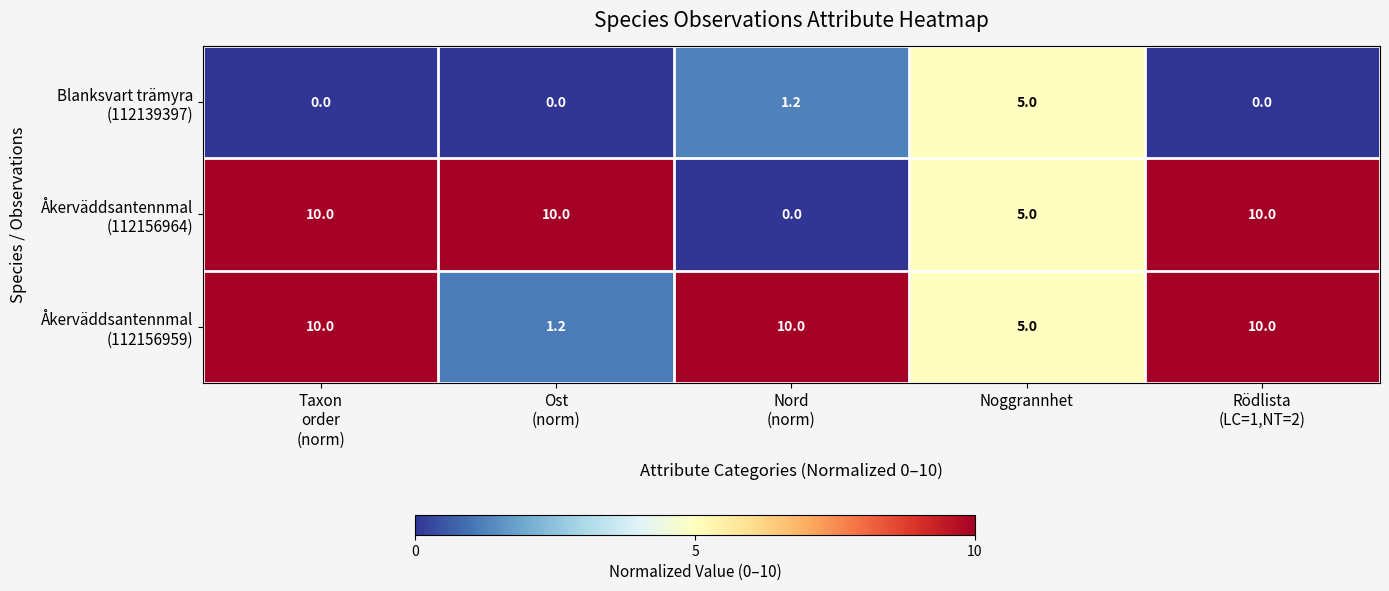

At how many categories does at least one series exceed 6?

4